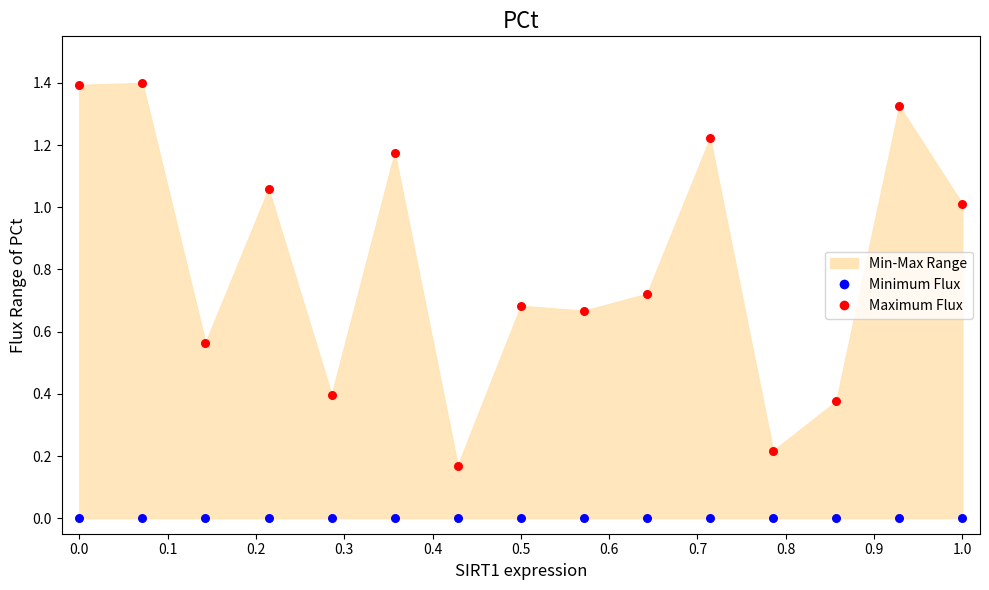

Which series reaches the minimum Y coordinate?

Minimum Flux